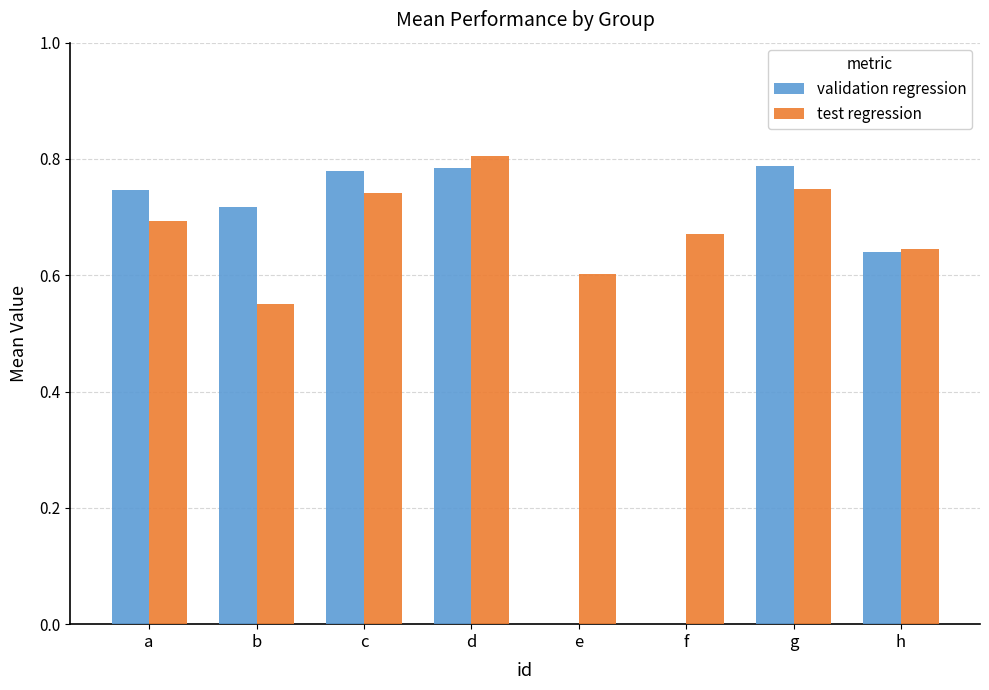

What is the sum of all test regression values?

5.5